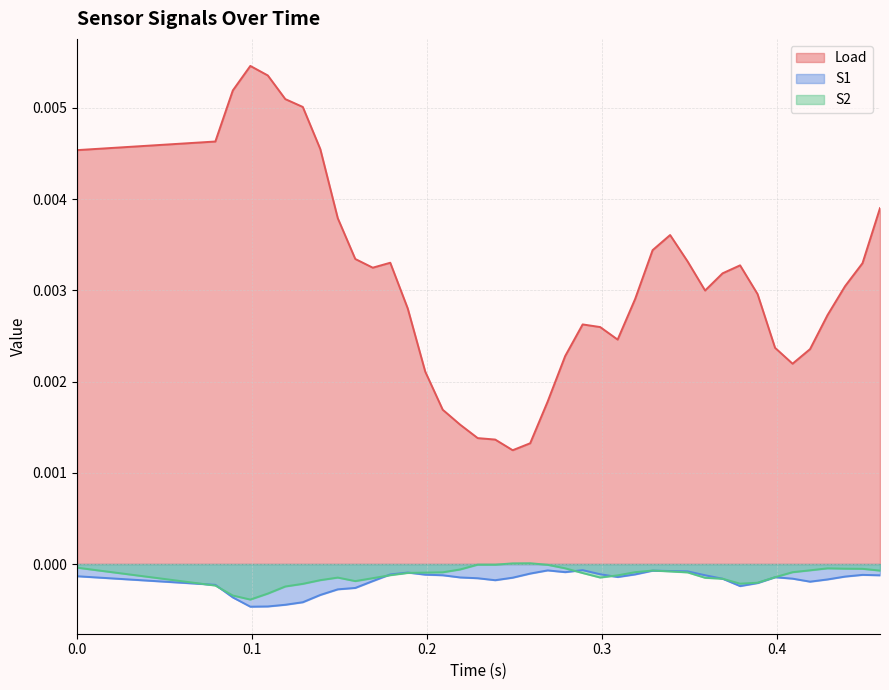

True or false: S1 has more than 1 points higher than both neighbors.

True